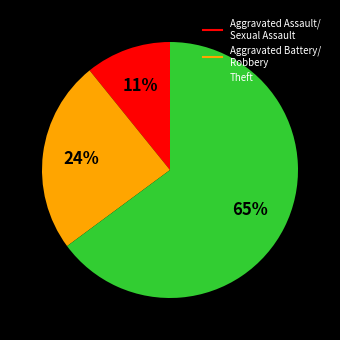

To the nearest percent, what is the average slice percentage?

33%